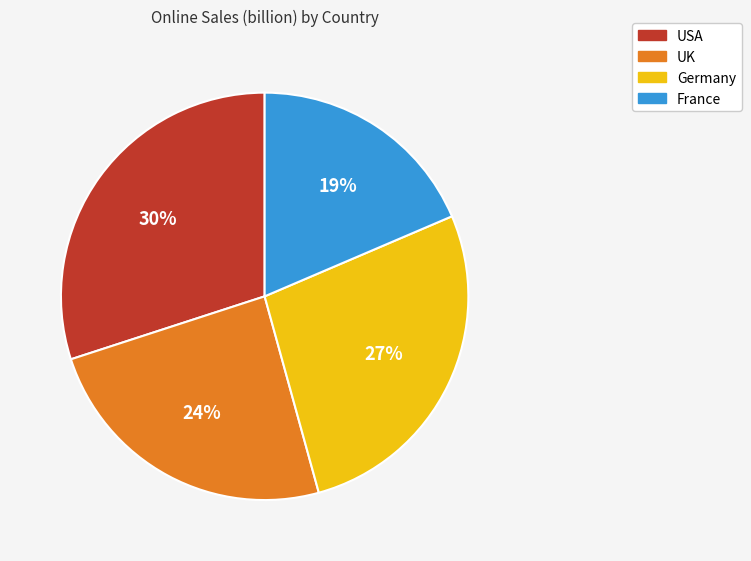

Is there any slice that represents more than half of the pie?

No